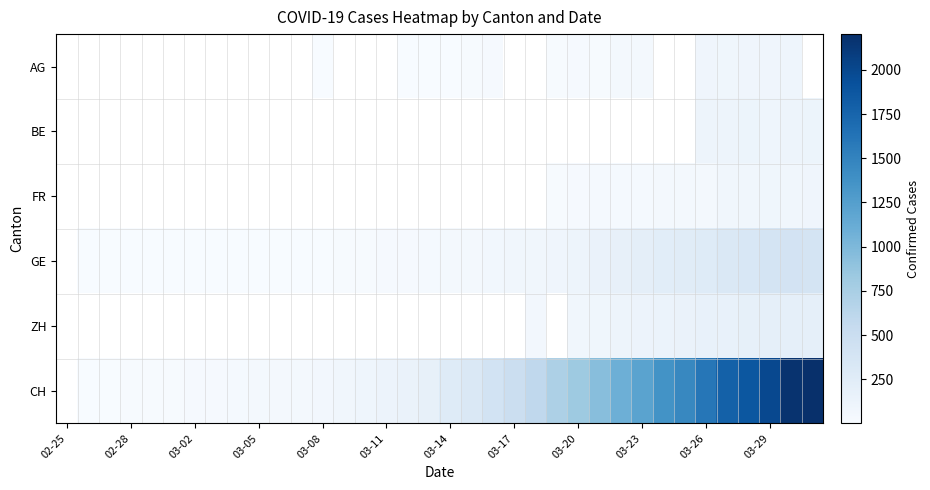

Count the number of data series in this chart.

6